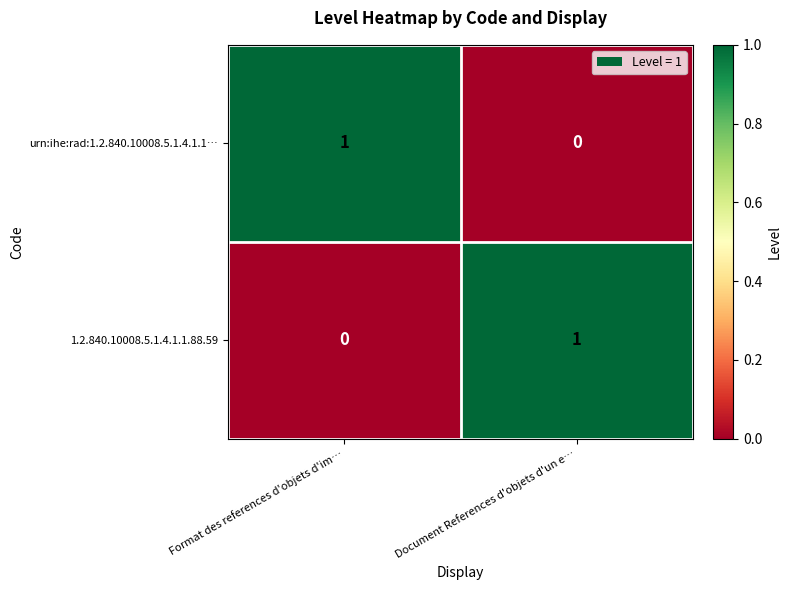

List the labels in order of 1.2.840.10008.5.1.4.1.1.88.59 value, largest first.

Document References d'objets d'un e…, Format des references d'objets d'im…